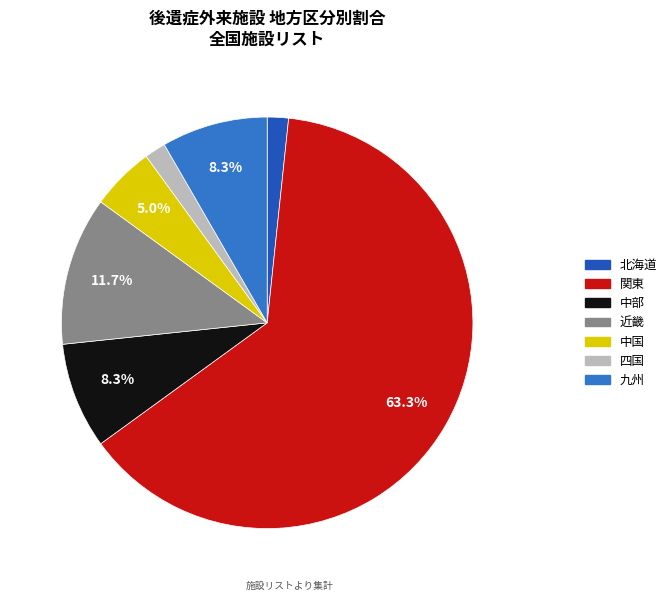

Is the sum of 四国 and 九州 greater than half?

No